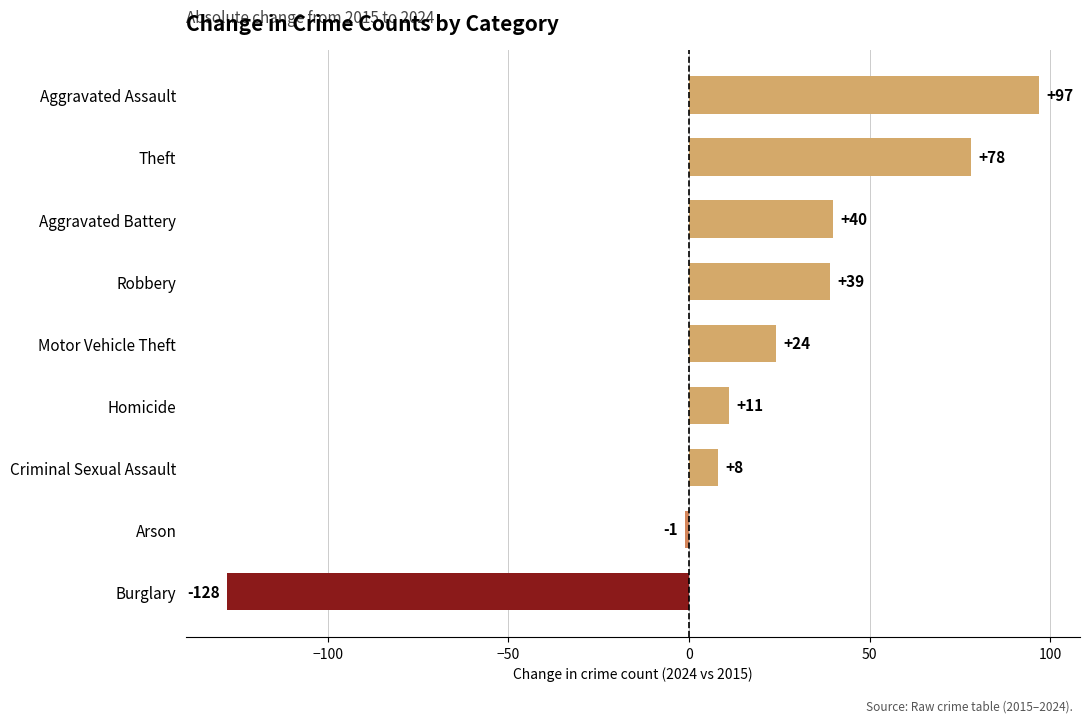

What is the difference between the maximum and minimum values?

225